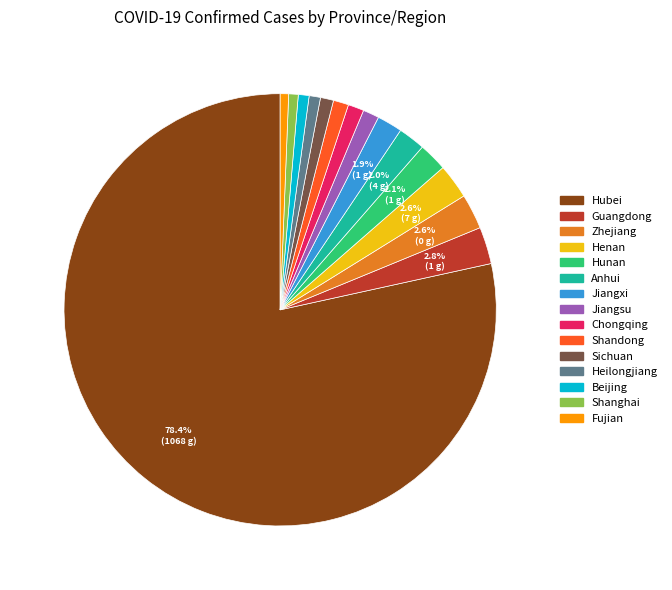

Does Henan represent more than half of the total?

No